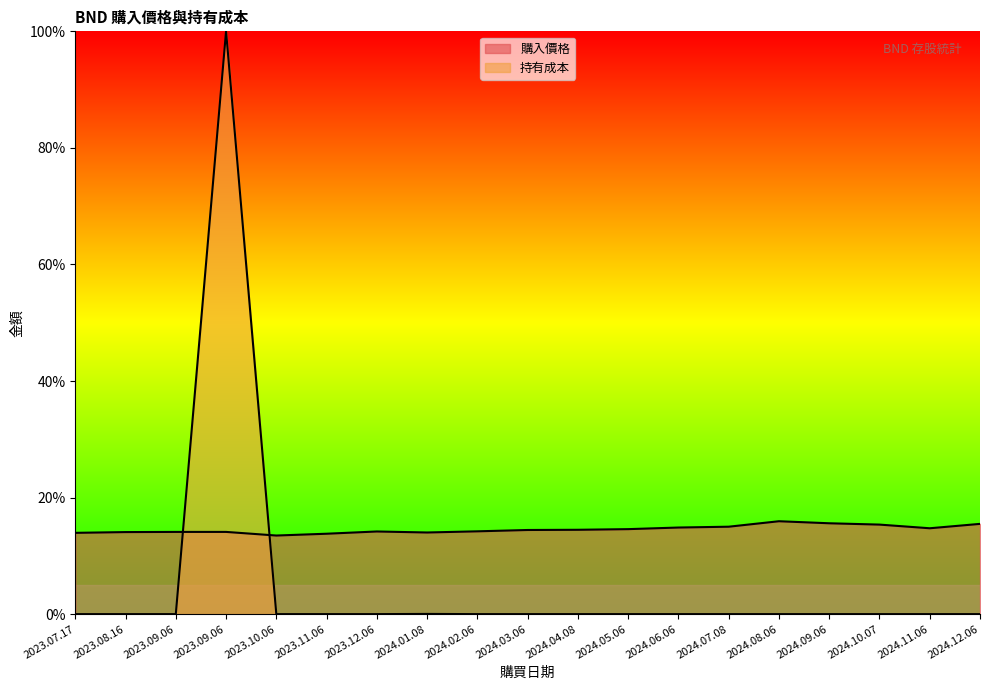

True or false: 購入價格 and 持有成本 intersect in this chart.

True